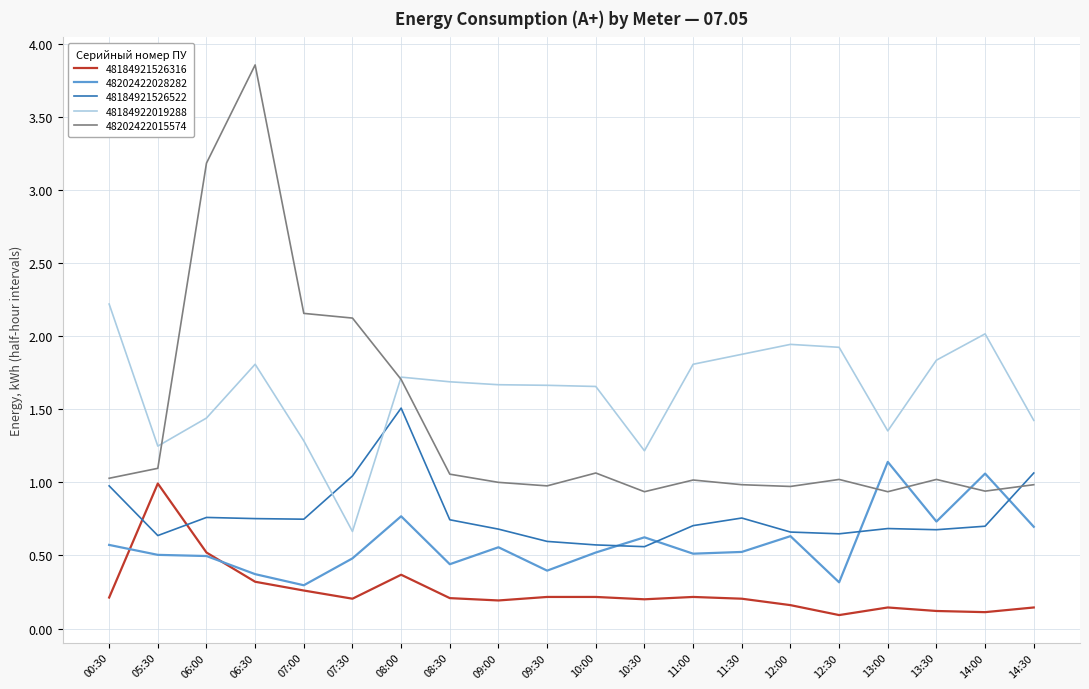

What position from the right is 07:00?

16